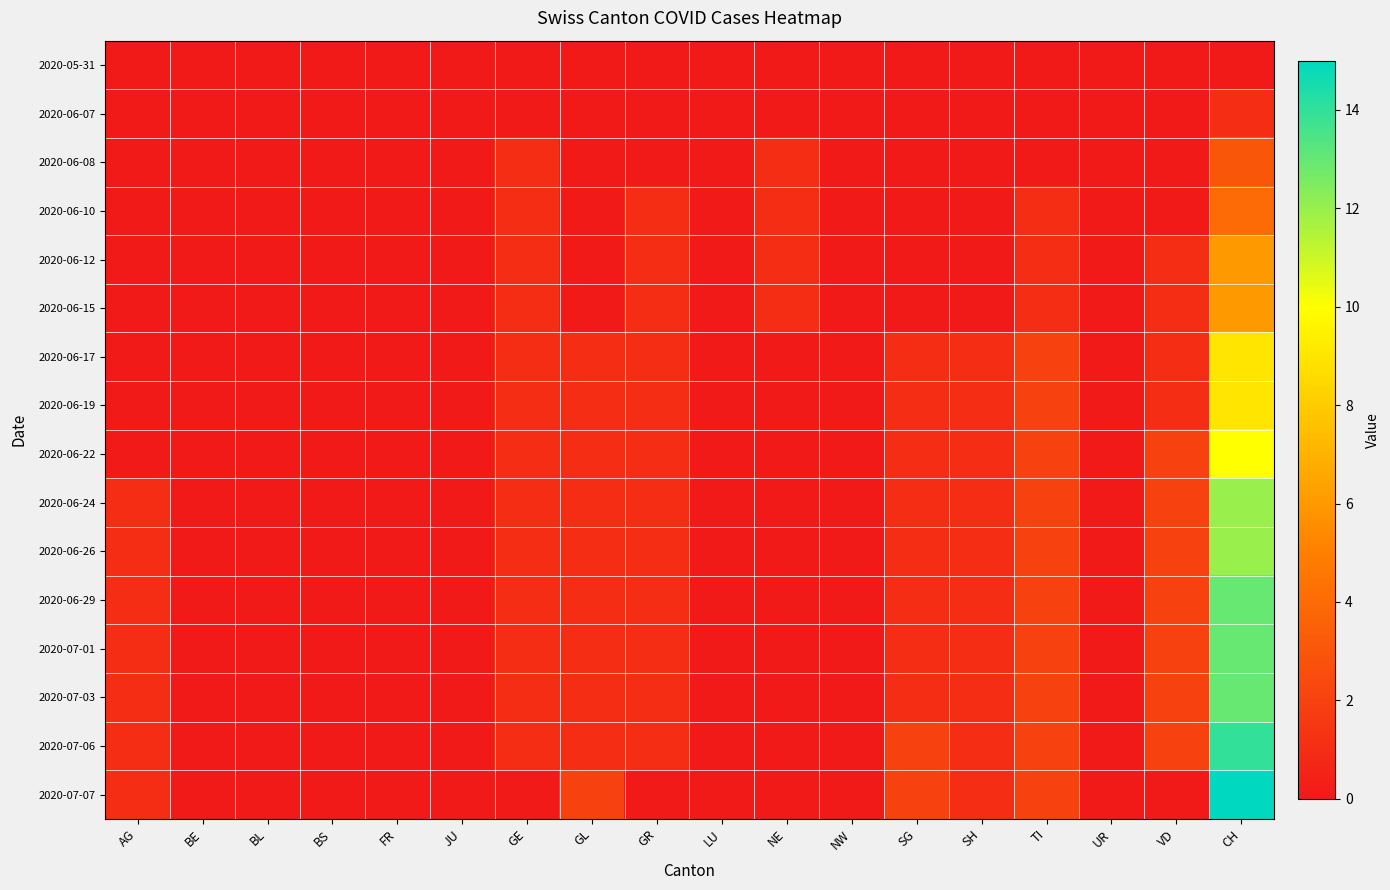

Which series changed the most between AG and VD?

2020-06-22